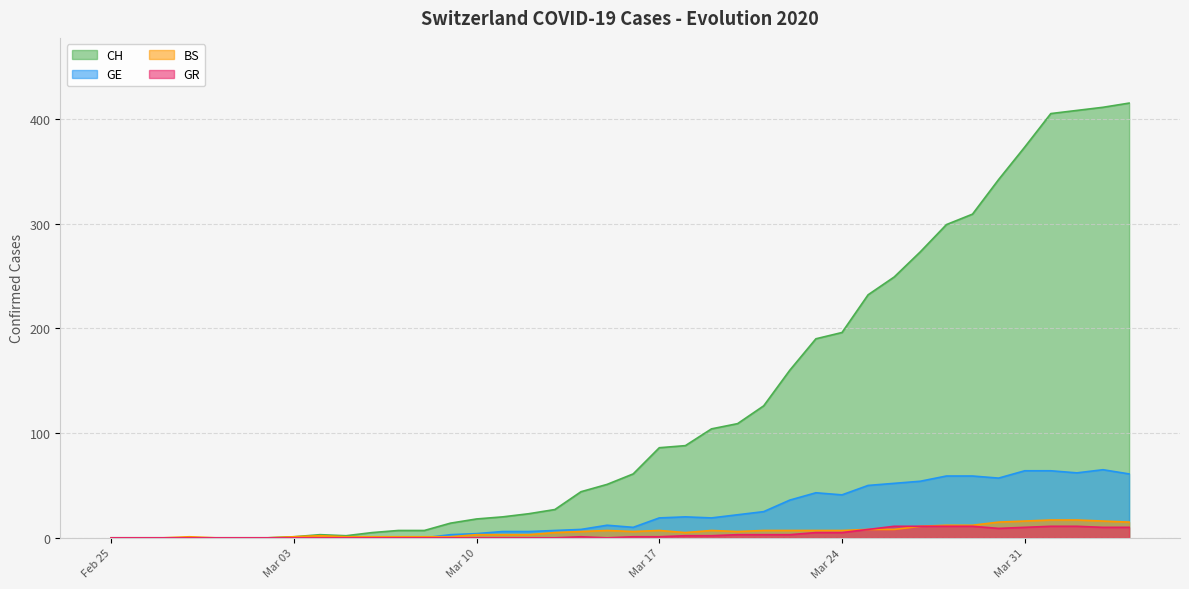

Which series has the largest total across all categories?

CH